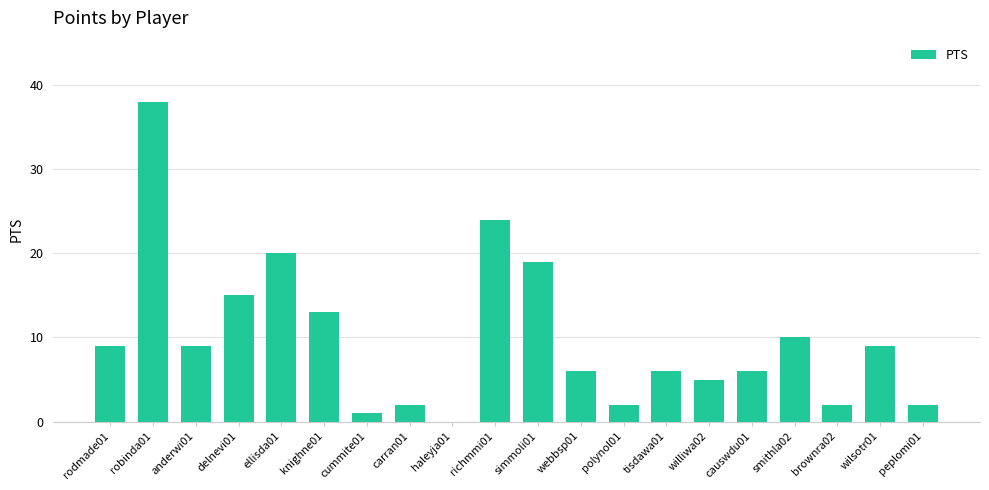

What is the difference between the values at rodmade01 and delnevi01?

6